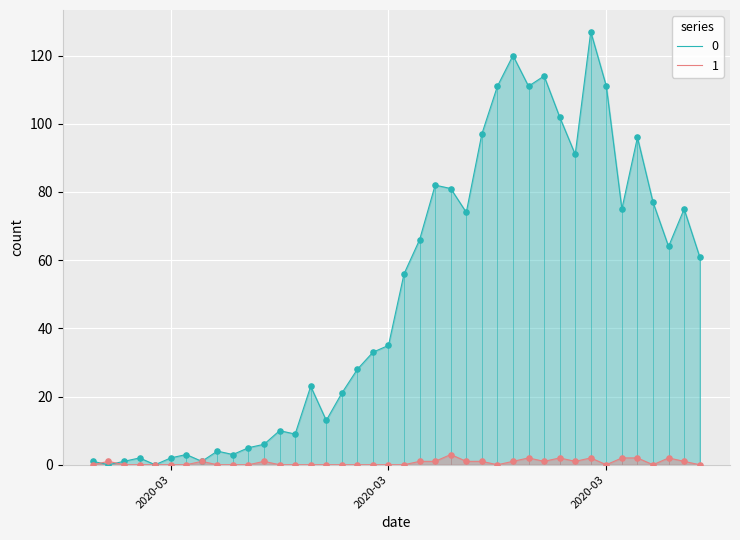

At which category is the sum across all series the highest?

2020-03-30